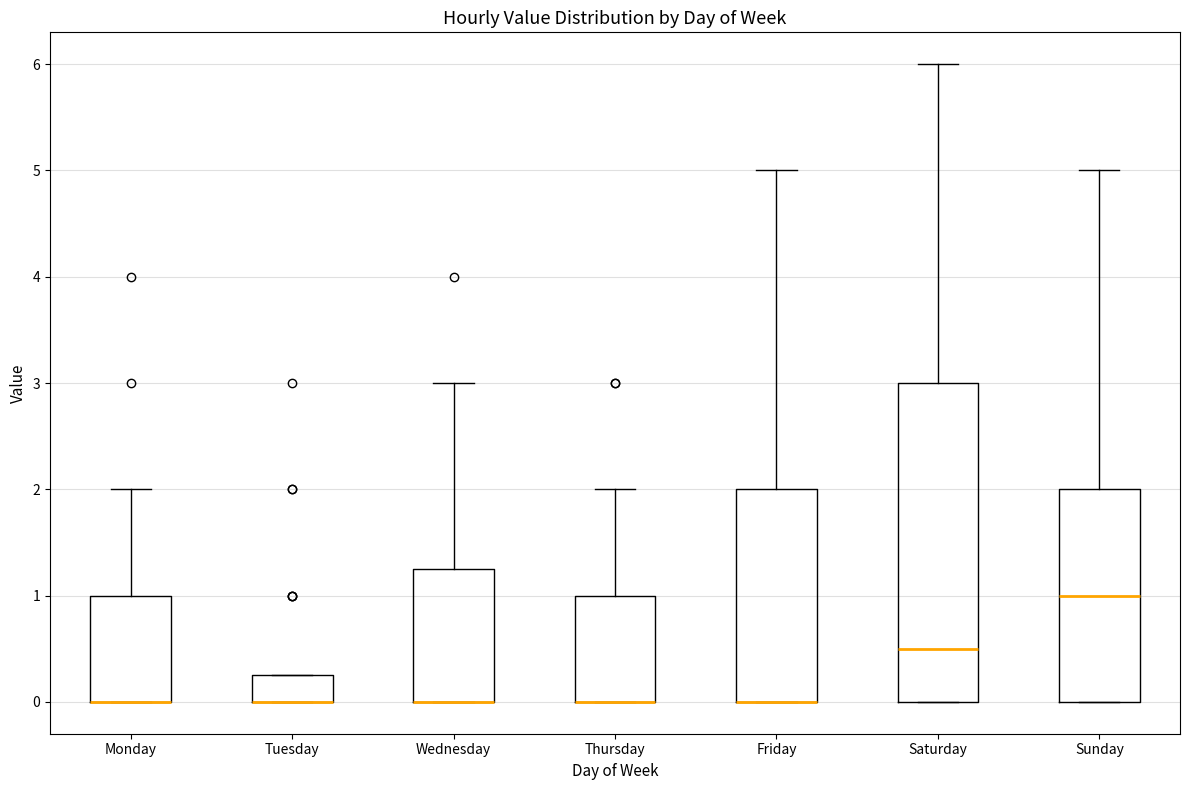

Reading left to right, read every box against the y-axis: the position of its median line, the range the box covers, and the ends of its whiskers. The values are not printed on the chart, so give them approximately, as read against the axis.

Monday: median 0.0 (drawn on the box's lower edge), box 0.0 to 1.0, whiskers 0.0 to 2.0
Tuesday: median 0.0 (drawn on the box's lower edge), box 0.0 to 0.3, whiskers 0.0 to 0.3
Wednesday: median 0.0 (drawn on the box's lower edge), box 0.0 to 1.3, whiskers 0.0 to 3.0
Thursday: median 0.0 (drawn on the box's lower edge), box 0.0 to 1.0, whiskers 0.0 to 2.0
Friday: median 0.0 (drawn on the box's lower edge), box 0.0 to 2.0, whiskers 0.0 to 5.0
Saturday: median 0.5, box 0.0 to 3.0, whiskers 0.0 to 6.0
Sunday: median 1.0, box 0.0 to 2.0, whiskers 0.0 to 5.0